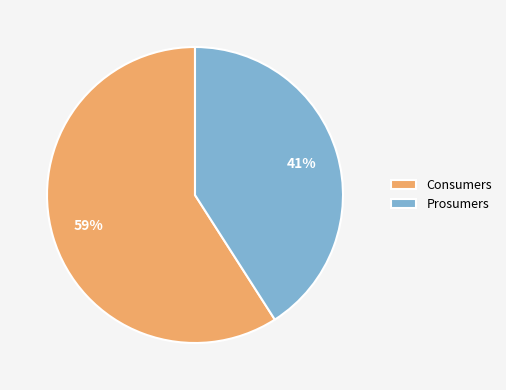

Combined, do Consumers and Prosumers account for over 50%?

Yes